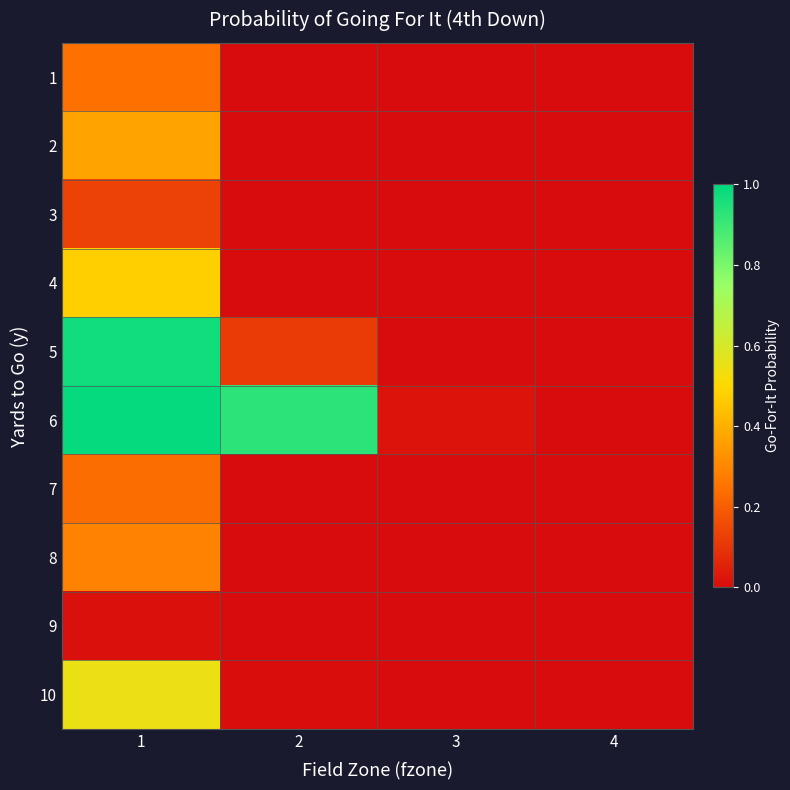

Which series changed the most between 2 and 3?

6